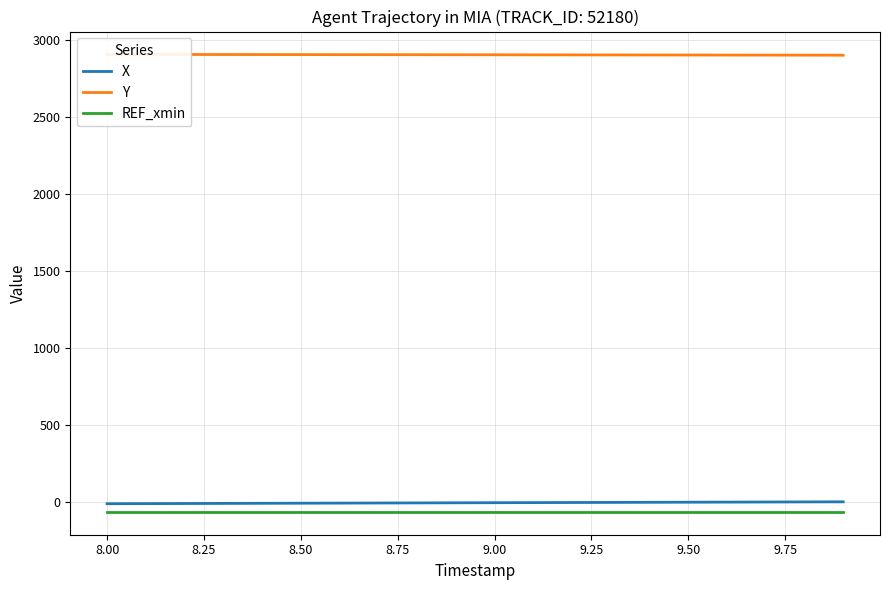

How many distinct data groups are displayed?

3